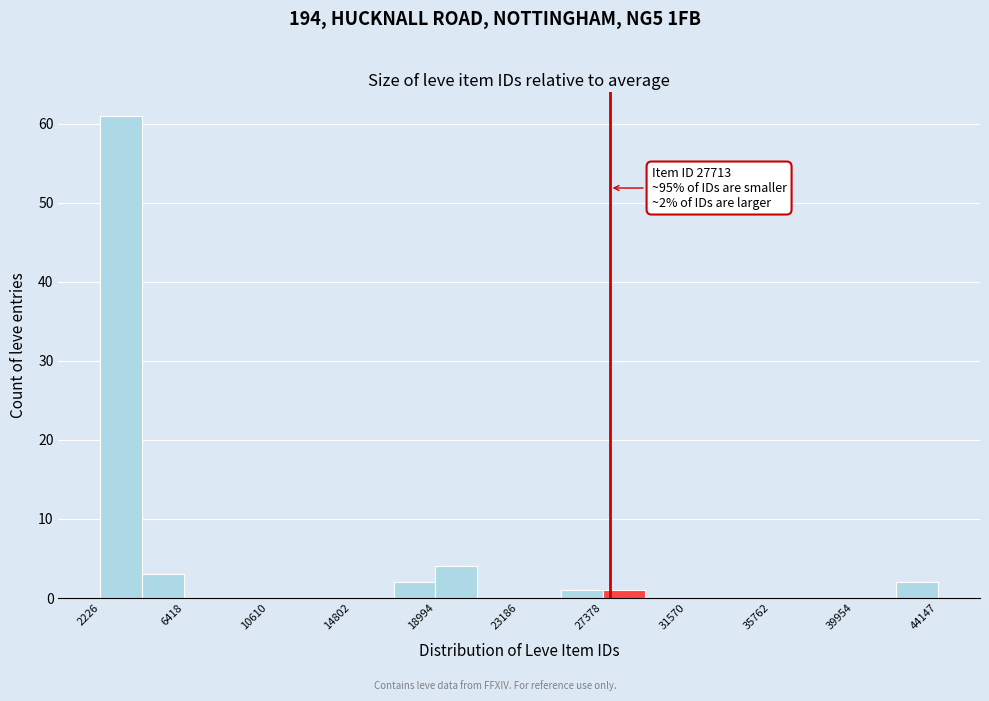

Which range on the x-axis has the tallest bar?

2000 to 4500